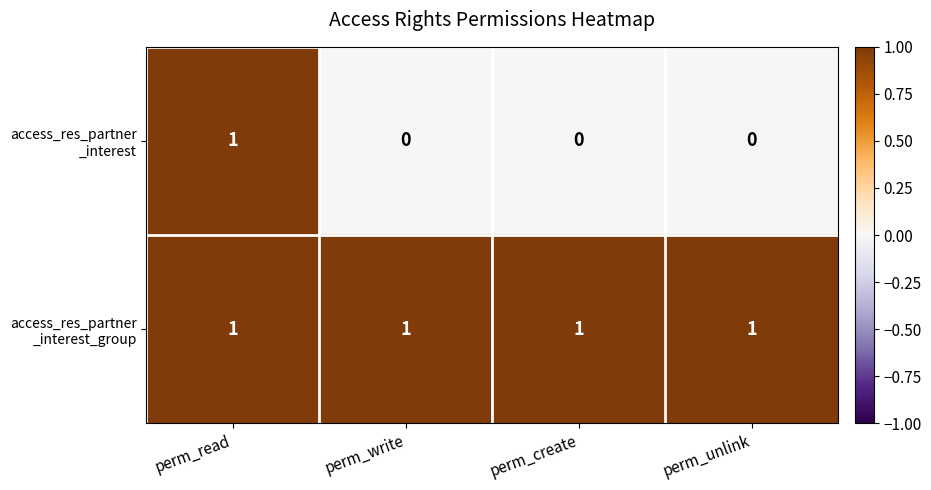

At how many categories does at least one series exceed 0?

4